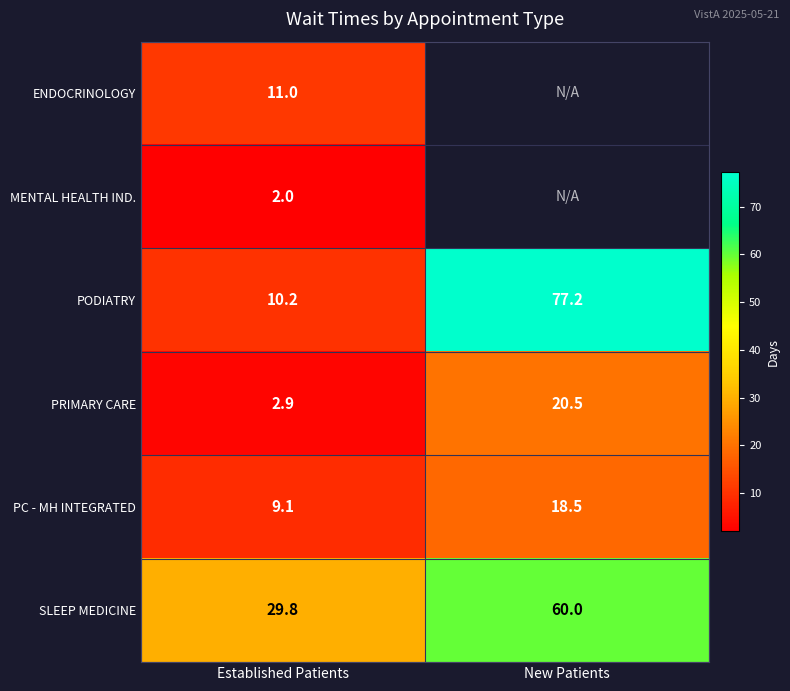

At how many categories does at least one series exceed 48?

1